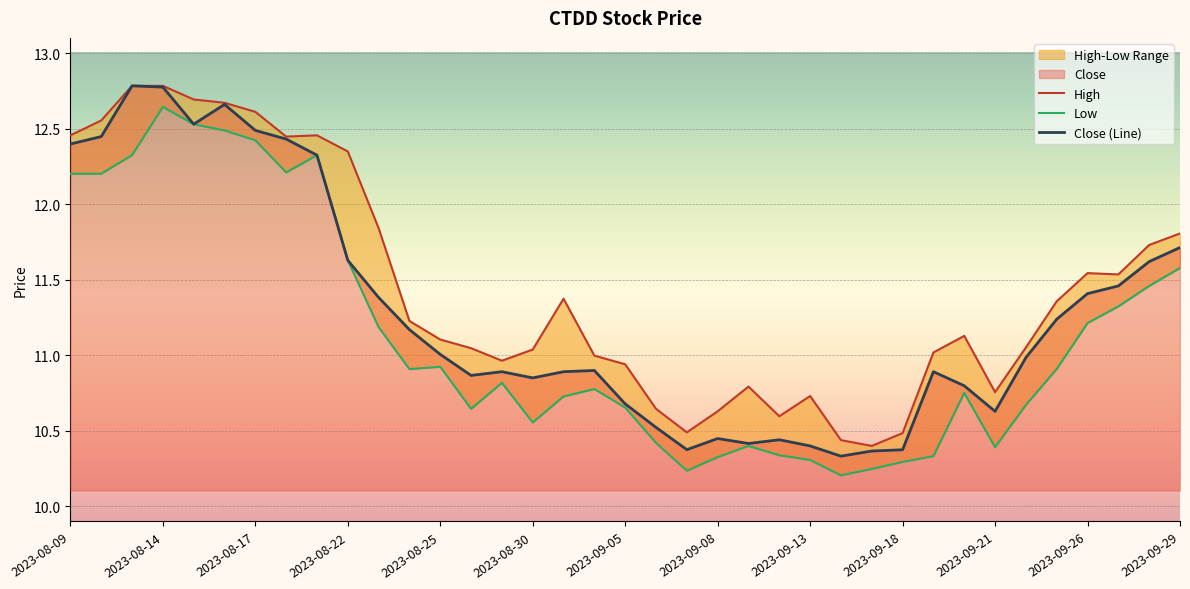

True or false: Low and Close cross at least once.

False